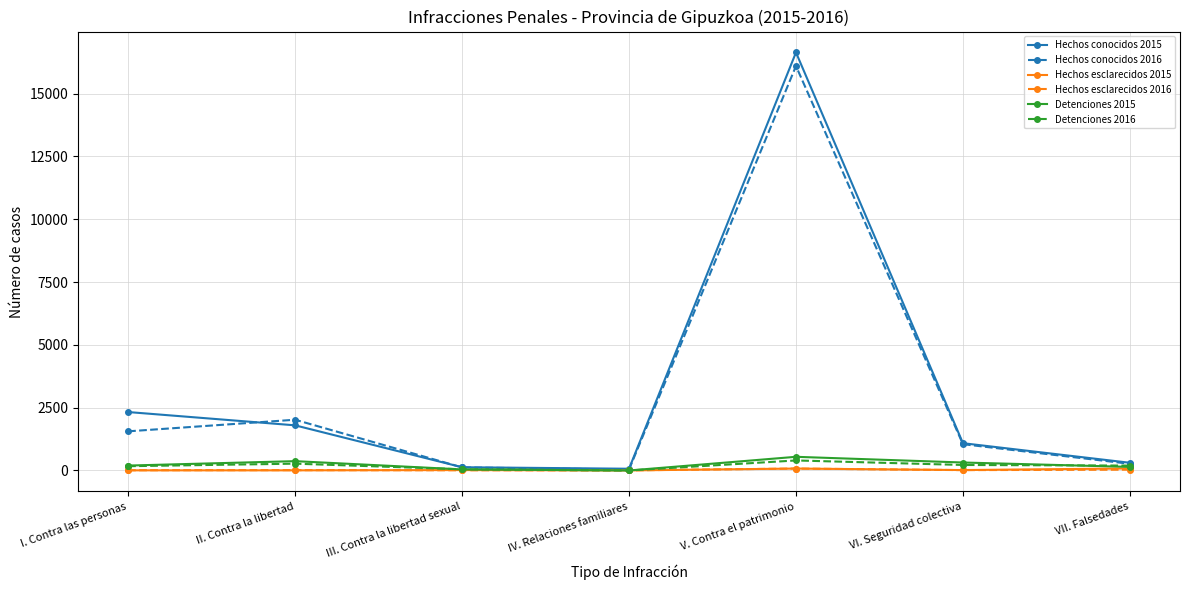

How many data points in Hechos esclarecidos 2015 are less than 17?

3